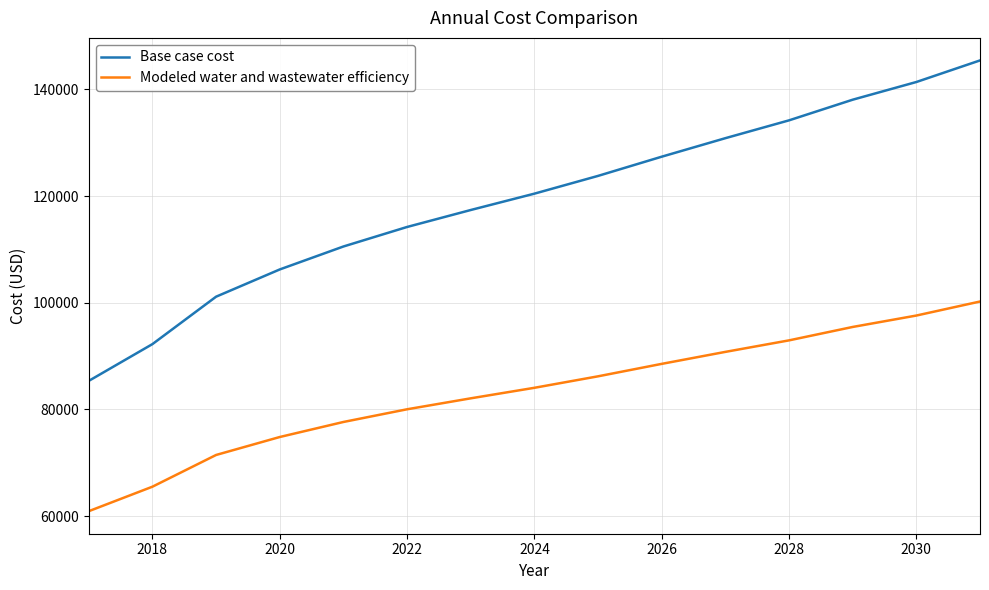

List the series in order of their peak value, lowest first.

Modeled water and wastewater efficiency, Base case cost